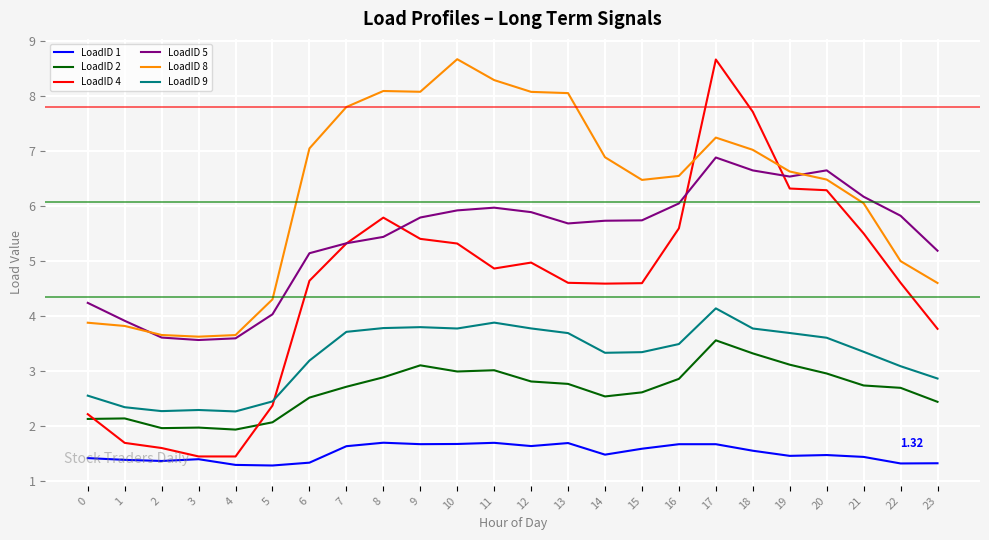

Between 9 and 23, which series saw the biggest shift?

LoadID 8